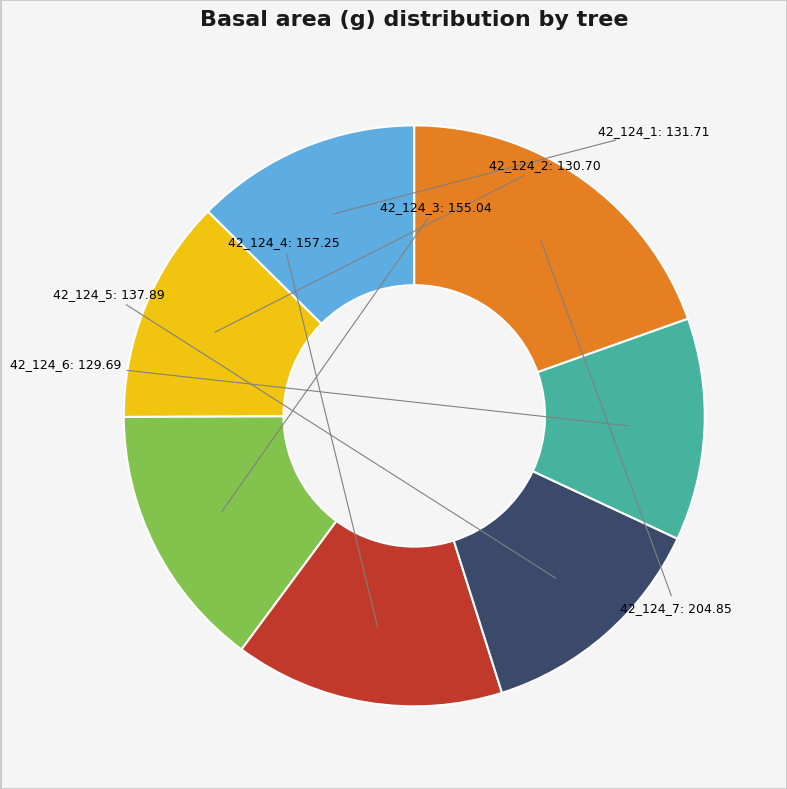

What is the largest slice in the pie chart?

42_124_7